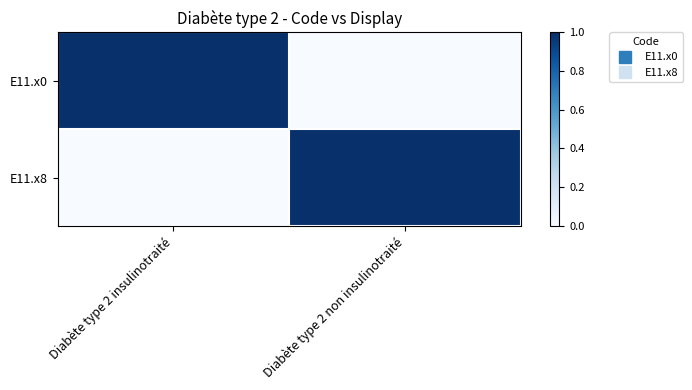

At how many categories does at least one series exceed 0?

2